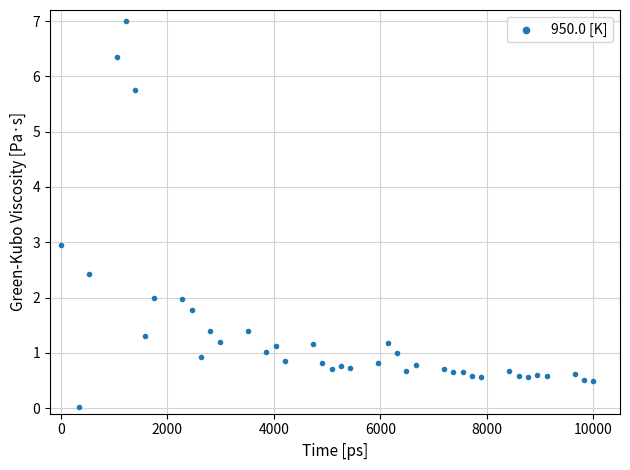

What is the range of Y values (max minus min)?

7.0